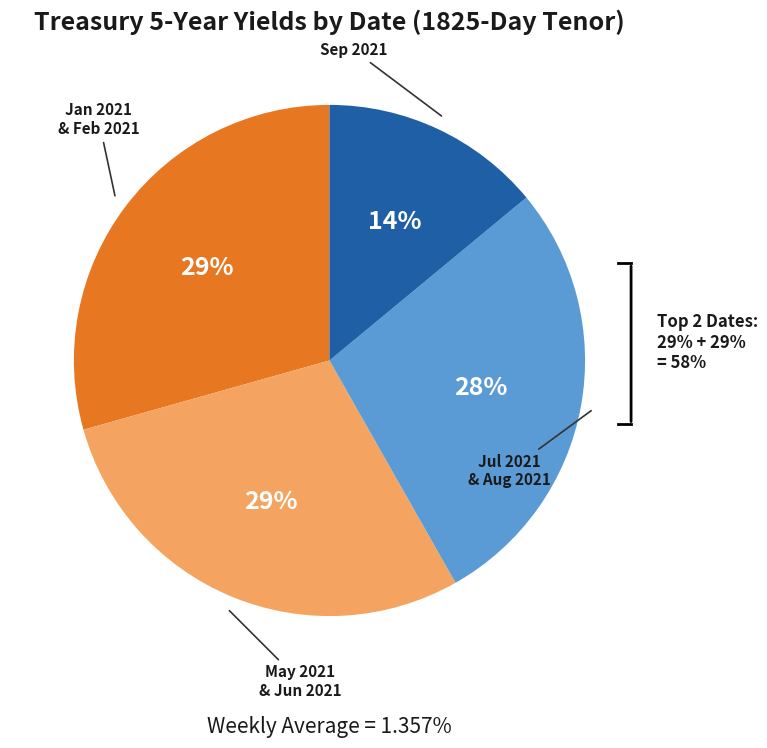

Is the sum of 2021-09-04 and 2021-02-04 greater than half?

No